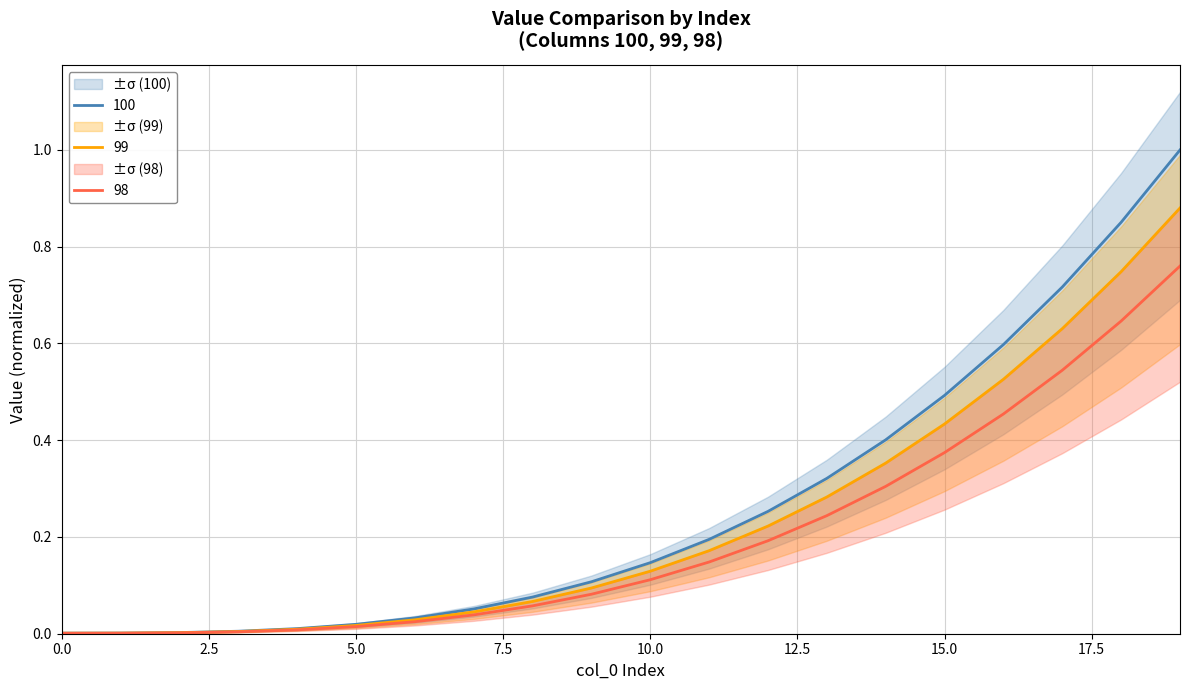

True or false: 98 and 100 cross at least once.

False